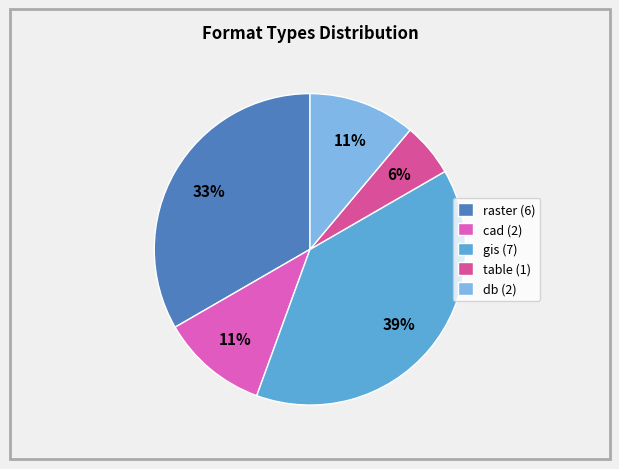

Combined, do db (2) and raster (6) account for over 50%?

No